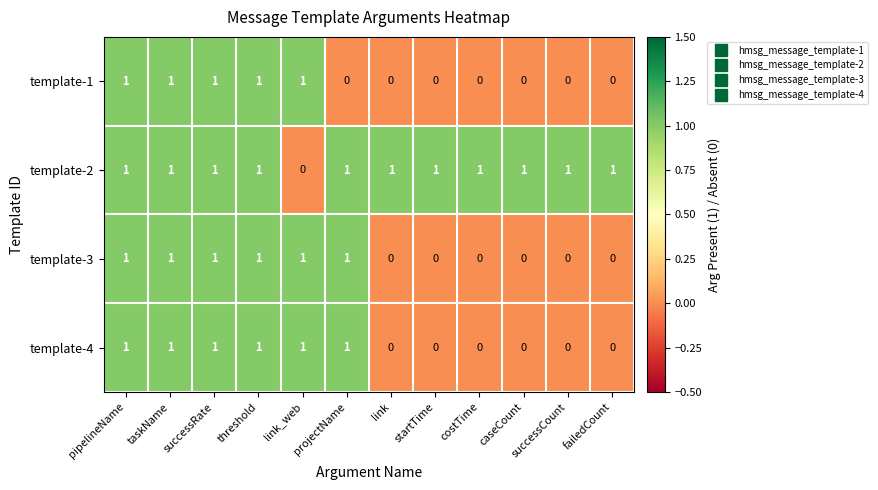

Which series has the largest total across all categories?

template-2